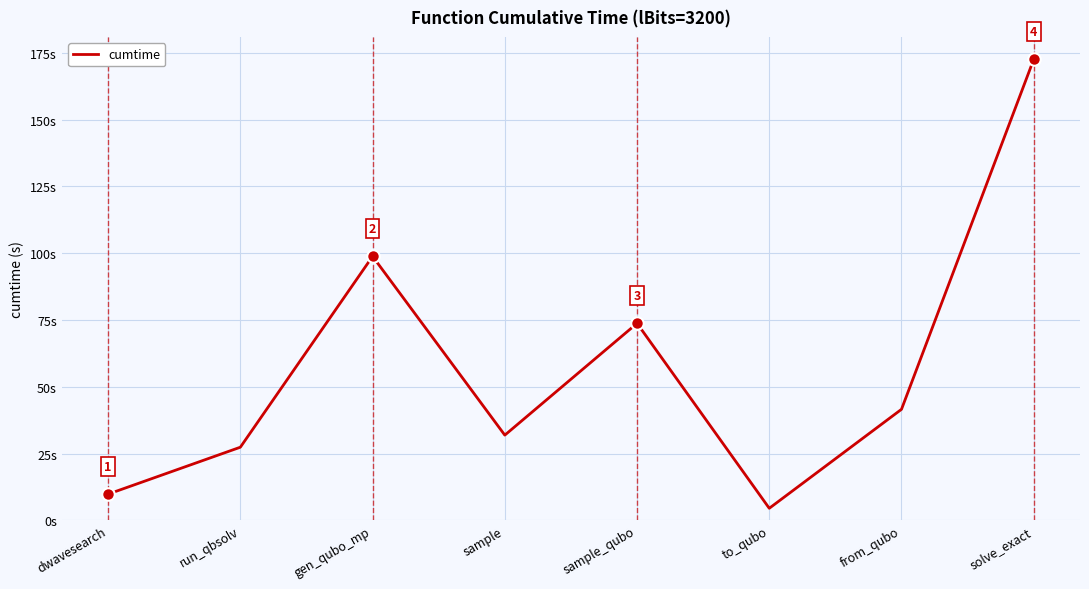

True or false: there are more than 1 points higher than both neighbors.

True